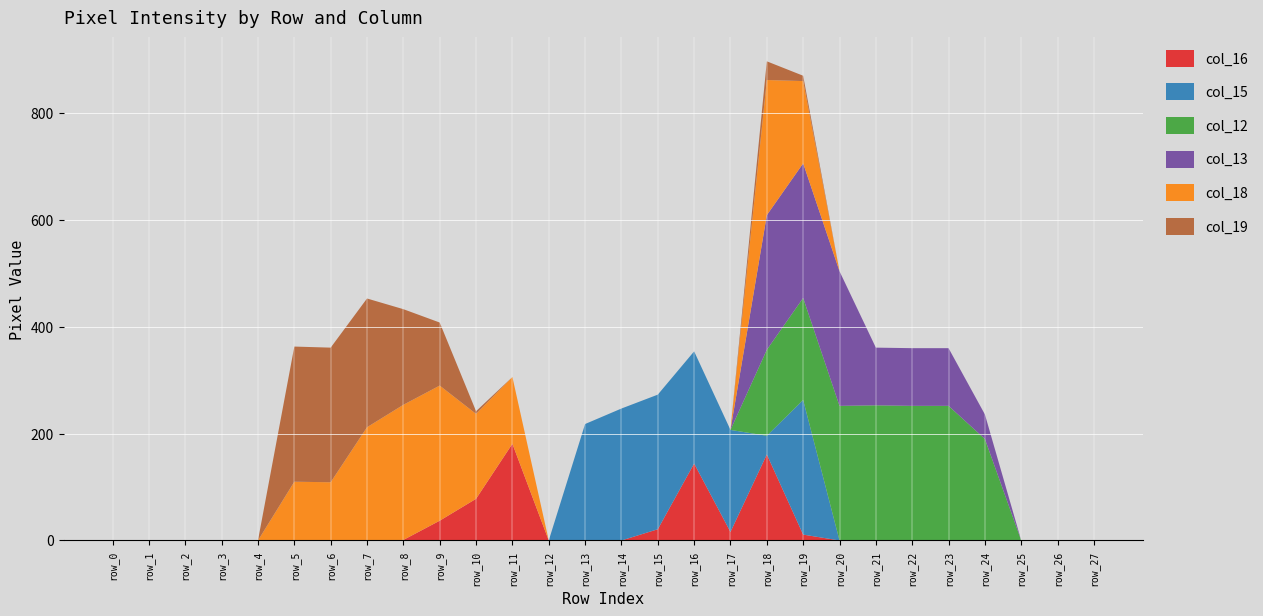

Reading right to left, extract all data points from this chart.

col_16: row_27=0	row_26=0	row_25=0	row_24=0	row_23=0	row_22=0	row_21=0	row_20=0	row_19=11	row_18=161	row_17=16	row_16=144	row_15=21	row_14=0	row_13=0	row_12=0	row_11=181	row_10=78	row_9=37	row_8=1	row_7=0	row_6=0	row_5=0	row_4=0	row_3=0	row_2=0	row_1=0	row_0=0
col_15: row_27=0	row_26=0	row_25=0	row_24=0	row_23=0	row_22=0	row_21=0	row_20=0	row_19=252	row_18=35	row_17=191	row_16=210	row_15=252	row_14=247	row_13=218	row_12=0	row_11=0	row_10=0	row_9=0	row_8=0	row_7=0	row_6=0	row_5=0	row_4=0	row_3=0	row_2=0	row_1=0	row_0=0
col_12: row_27=0	row_26=0	row_25=0	row_24=190	row_23=252	row_22=252	row_21=253	row_20=252	row_19=191	row_18=161	row_17=0	row_16=0	row_15=0	row_14=0	row_13=0	row_12=0	row_11=0	row_10=0	row_9=0	row_8=0	row_7=0	row_6=0	row_5=0	row_4=0	row_3=0	row_2=0	row_1=0	row_0=0
col_13: row_27=0	row_26=0	row_25=0	row_24=46	row_23=108	row_22=108	row_21=108	row_20=252	row_19=252	row_18=252	row_17=0	row_16=0	row_15=0	row_14=0	row_13=0	row_12=0	row_11=0	row_10=0	row_9=0	row_8=0	row_7=0	row_6=0	row_5=0	row_4=0	row_3=0	row_2=0	row_1=0	row_0=0
col_18: row_27=0	row_26=0	row_25=0	row_24=0	row_23=0	row_22=0	row_21=0	row_20=0	row_19=154	row_18=253	row_17=0	row_16=0	row_15=0	row_14=0	row_13=0	row_12=0	row_11=125	row_10=159	row_9=253	row_8=253	row_7=212	row_6=109	row_5=110	row_4=0	row_3=0	row_2=0	row_1=0	row_0=0
col_19: row_27=0	row_26=0	row_25=0	row_24=0	row_23=0	row_22=0	row_21=0	row_20=0	row_19=10	row_18=35	row_17=0	row_16=0	row_15=0	row_14=0	row_13=0	row_12=0	row_11=0	row_10=5	row_9=118	row_8=179	row_7=241	row_6=252	row_5=253	row_4=0	row_3=0	row_2=0	row_1=0	row_0=0